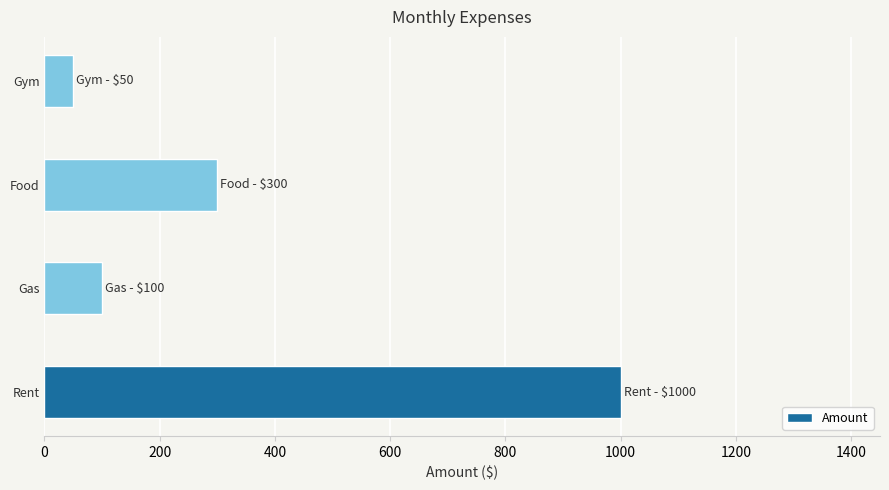

How many values are below 300?

2